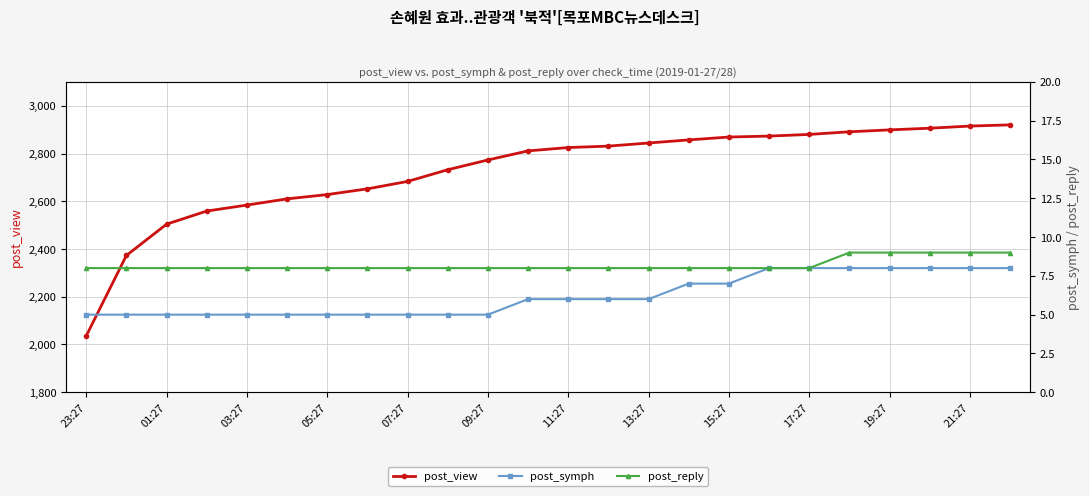

At how many categories does at least one series exceed 1716?

24